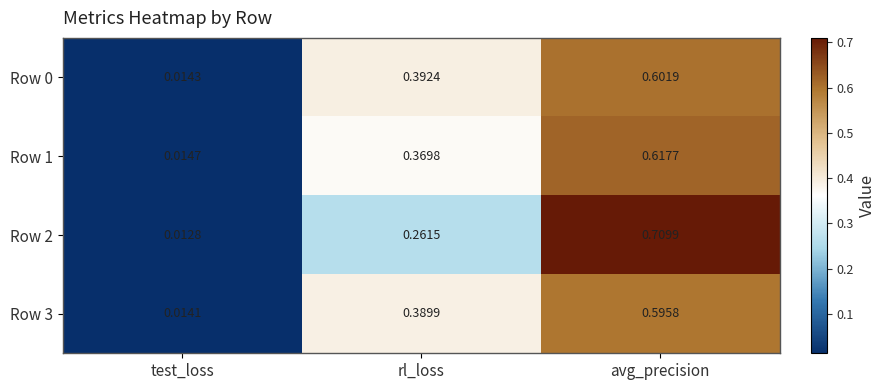

Where is Row 0 nearest to the value 0?

test_loss